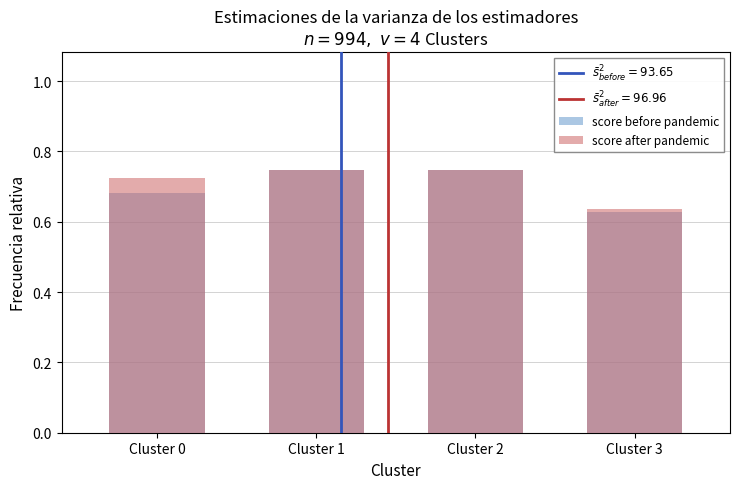

What is the minimum value for score after pandemic?

0.6